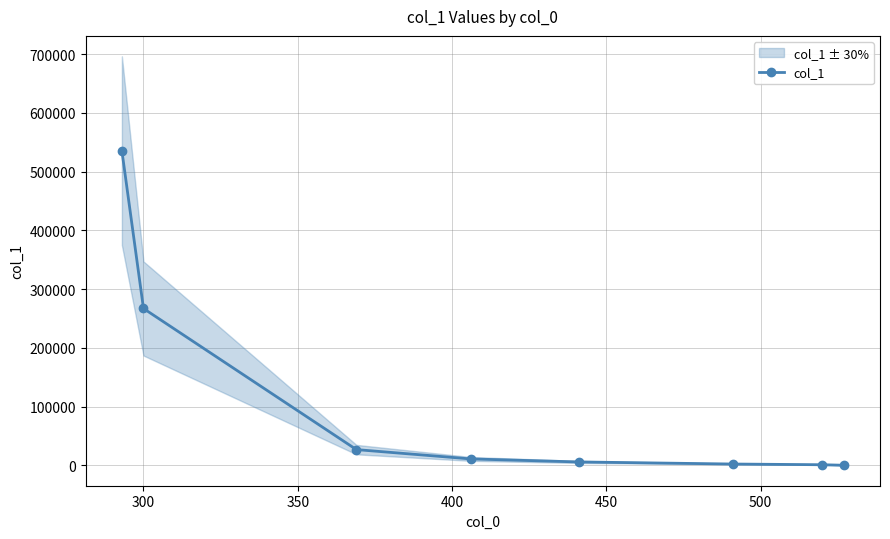

What position from the left is 300?

2